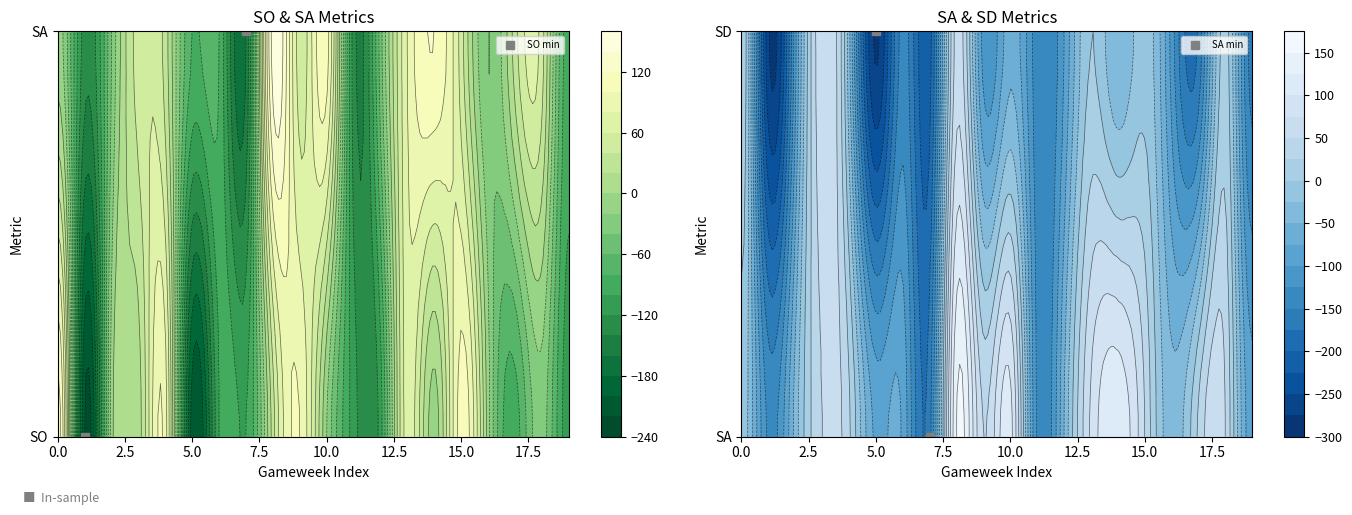

What is the minimum value for SD?

-290